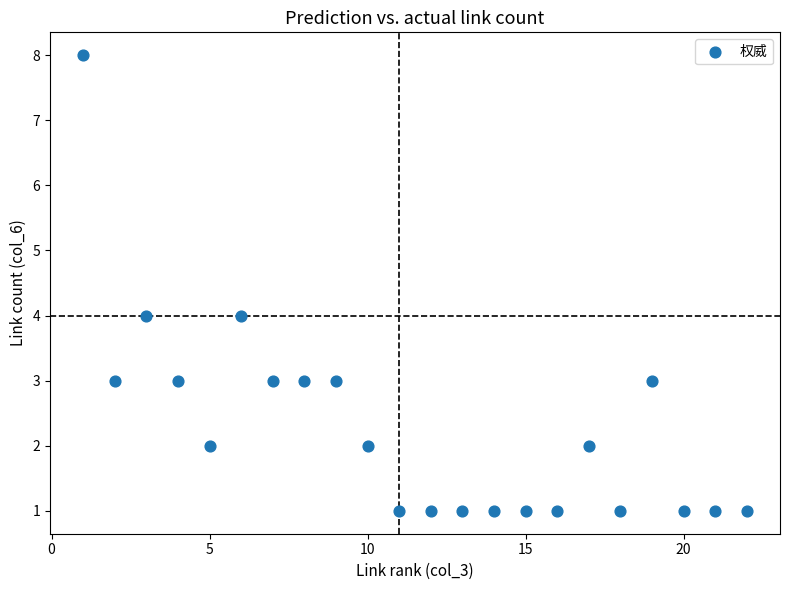

What is the range of X values (max minus min)?

21